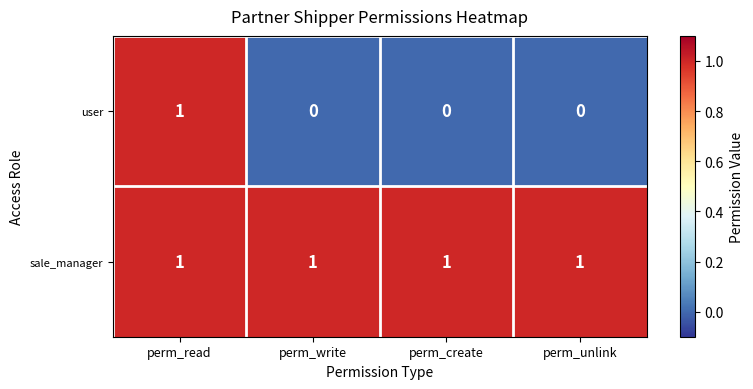

Reading left to right, what are all the values shown in this chart?

user: 1	0	0	0
sale_manager: 1	1	1	1